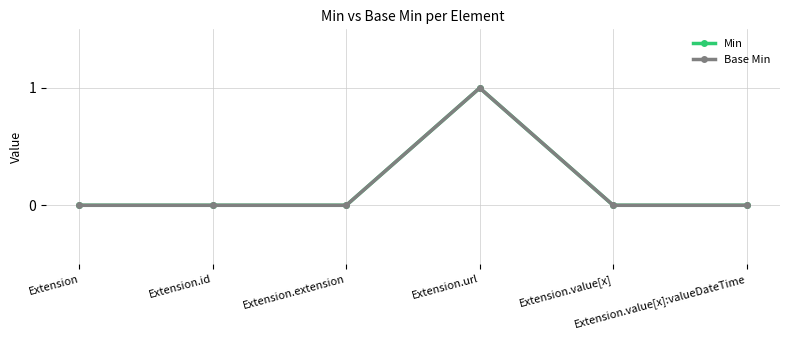

At which label does Min reach its peak?

Extension.url